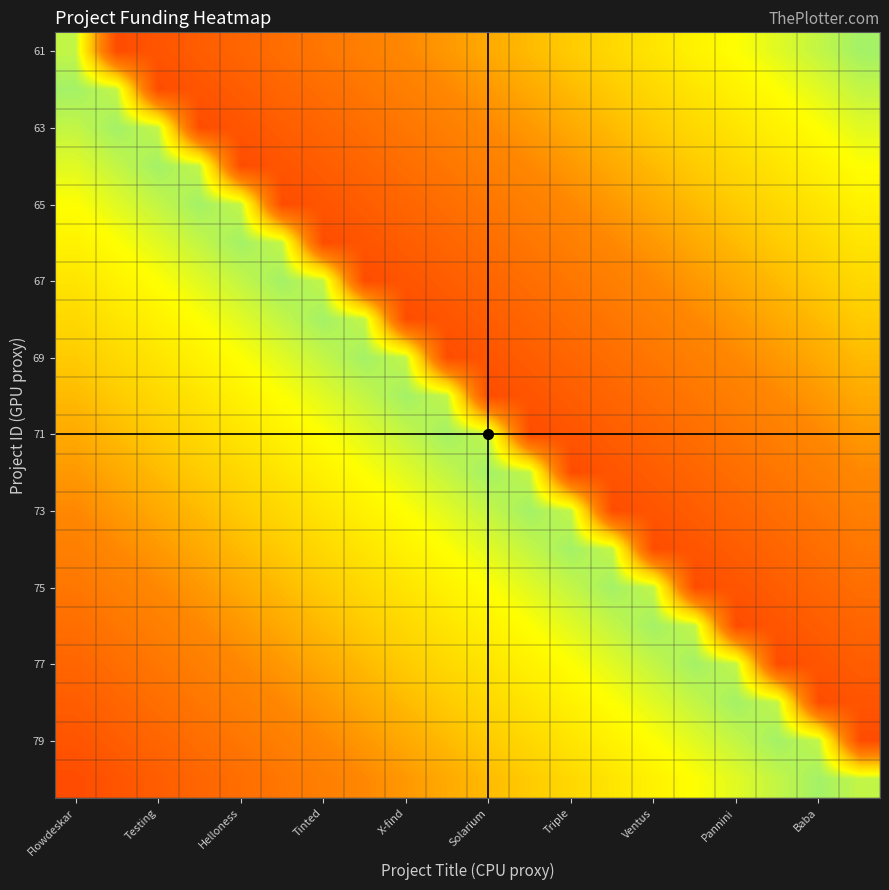

How many series are shown in this chart?

20